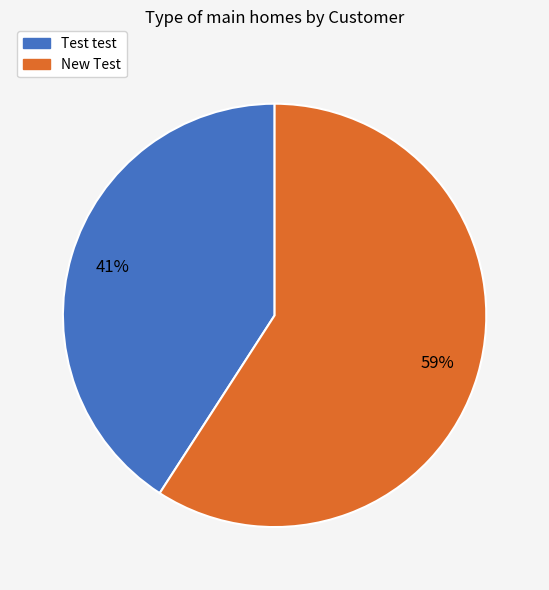

Count the number of slices in the pie.

2